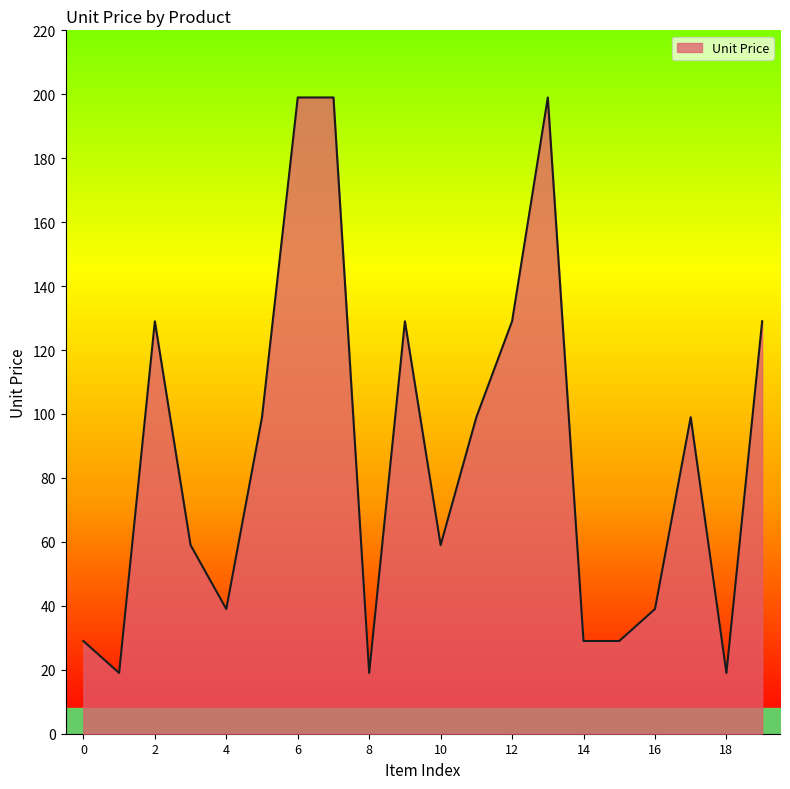

What is the difference between the maximum and minimum values?

180